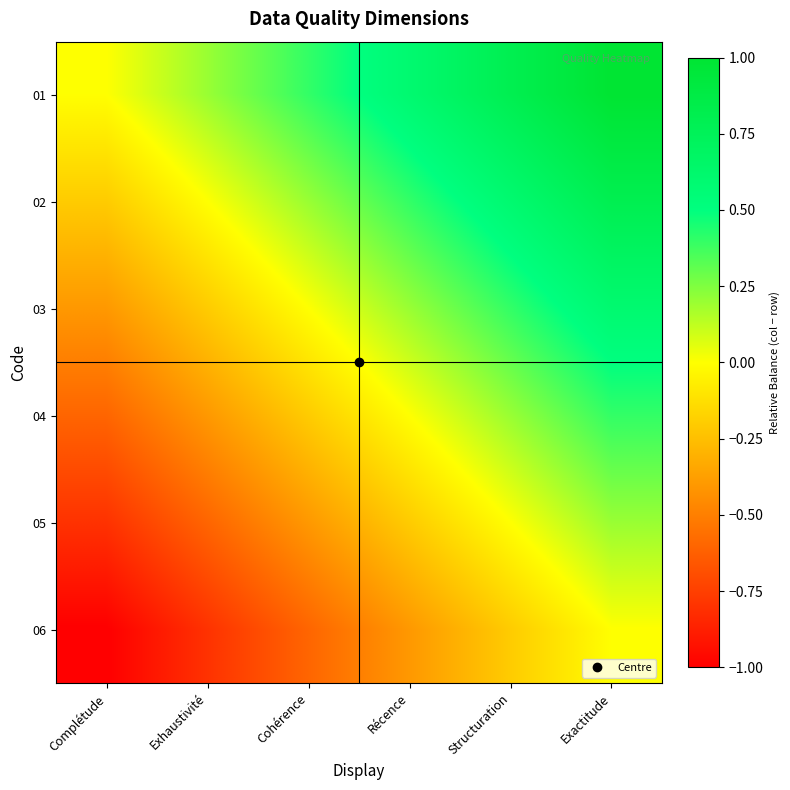

Reading right to left, extract all data points from this chart.

01: Exactitude=1.0	Structuration=0.8	Récence=0.6	Cohérence=0.4	Exhaustivité=0.2	Complétude=0.0
02: Exactitude=0.8	Structuration=0.6	Récence=0.4	Cohérence=0.2	Exhaustivité=0.0	Complétude=-0.2
03: Exactitude=0.6	Structuration=0.4	Récence=0.2	Cohérence=0.0	Exhaustivité=-0.2	Complétude=-0.4
04: Exactitude=0.4	Structuration=0.2	Récence=0.0	Cohérence=-0.2	Exhaustivité=-0.4	Complétude=-0.6
05: Exactitude=0.2	Structuration=0.0	Récence=-0.2	Cohérence=-0.4	Exhaustivité=-0.6	Complétude=-0.8
06: Exactitude=0.0	Structuration=-0.2	Récence=-0.4	Cohérence=-0.6	Exhaustivité=-0.8	Complétude=-1.0